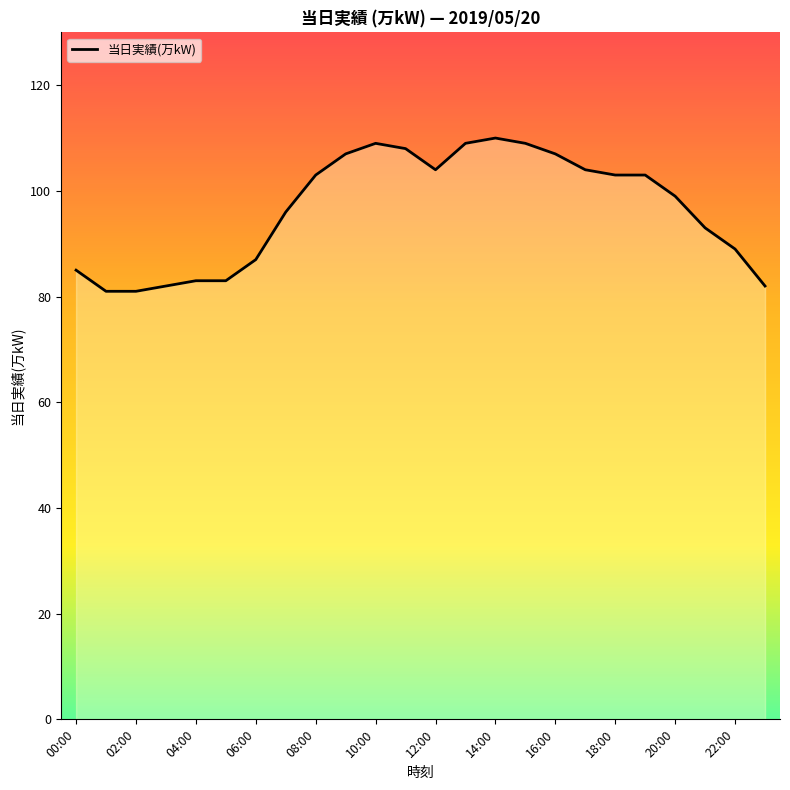

What is the minimum value shown in the chart?

81